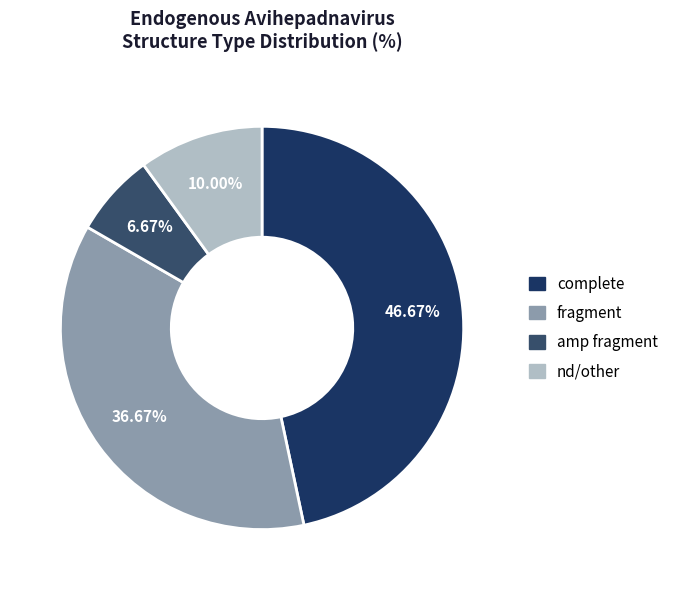

Between fragment and complete, which is larger?

complete